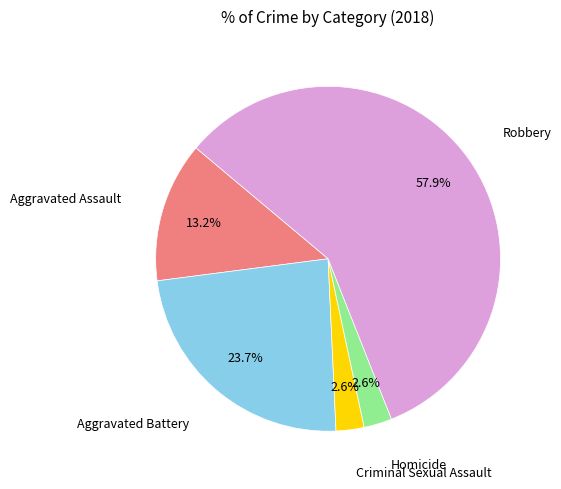

Is there any slice that represents more than half of the pie?

Yes